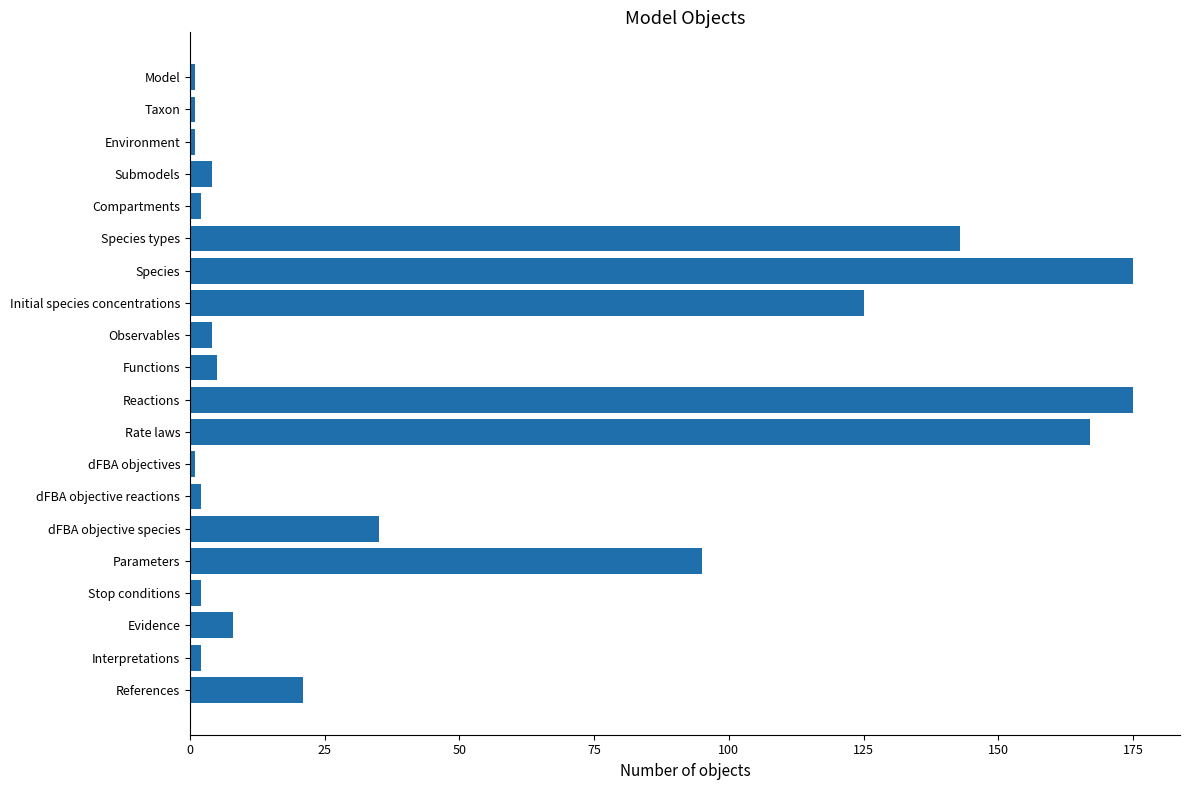

Is it true that the value at Species types is 202?

False